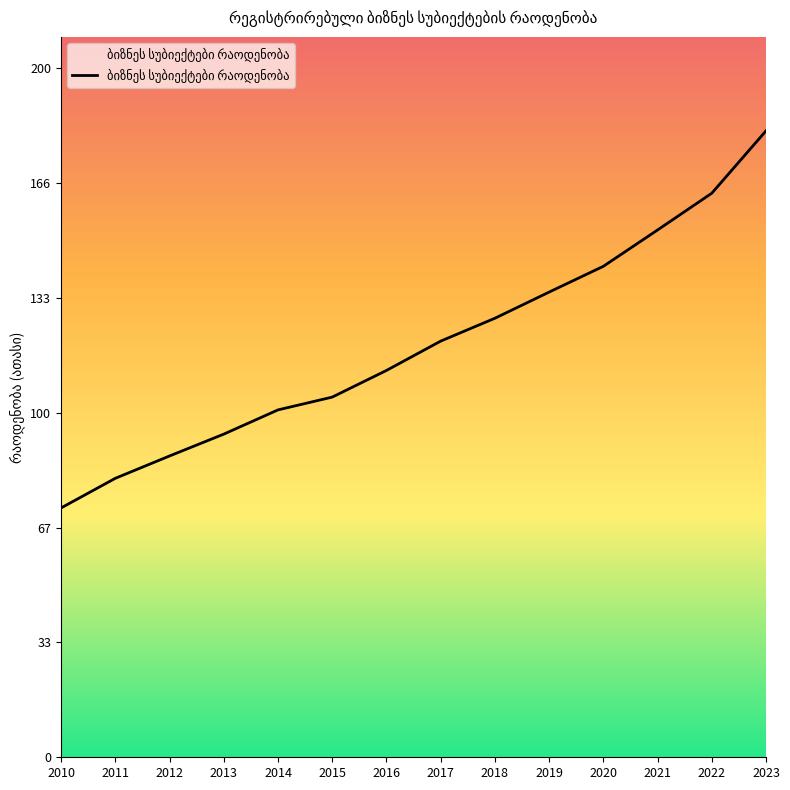

Reading left to right, list all the values displayed in this chart.

2010=72.3	2011=80.8	2012=87.3	2013=93.6	2014=100.7	2015=104.4	2016=112.1	2017=120.6	2018=127.2	2019=134.8	2020=142.3	2021=152.8	2022=163.4	2023=181.5